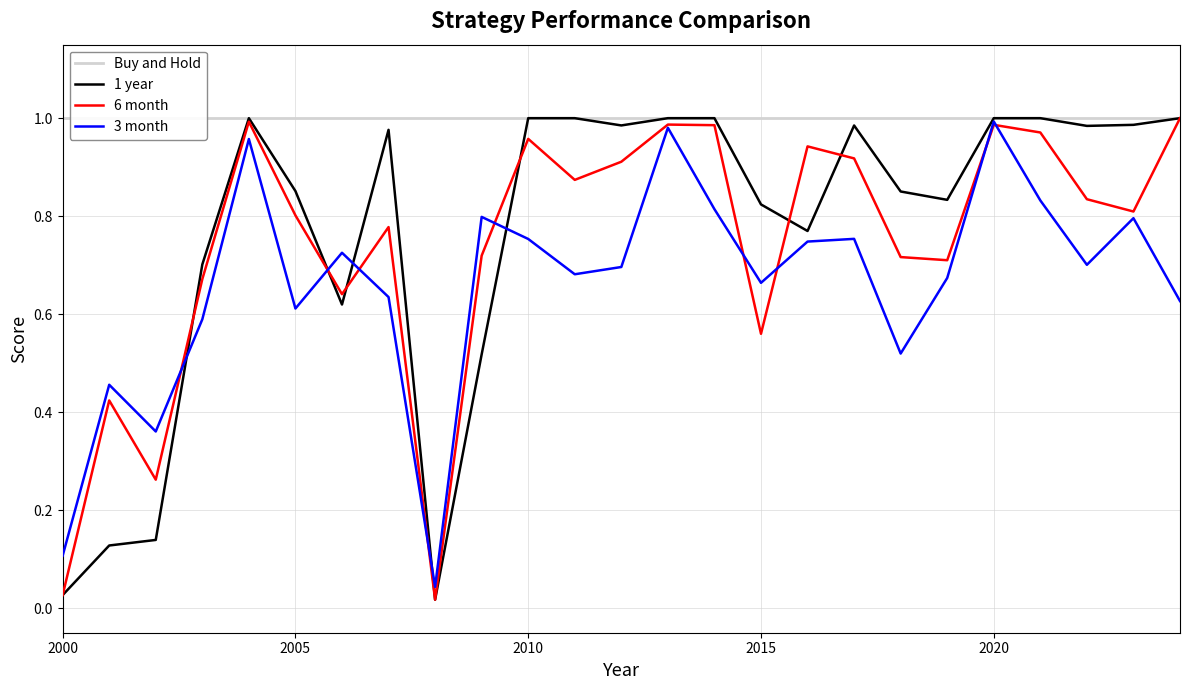

What is the difference between the maximum and second lowest values in the 3 month series?

0.9